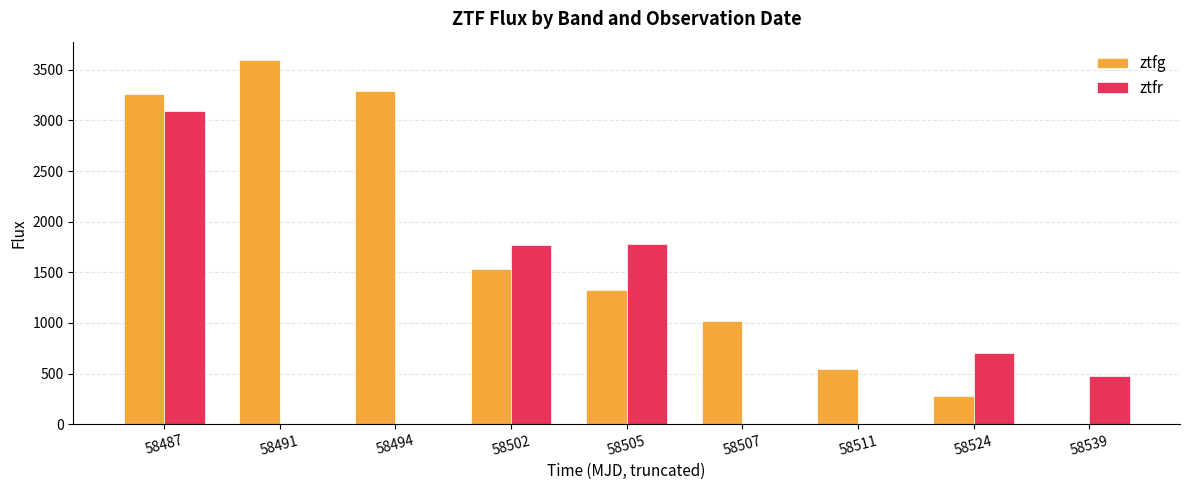

Which series has the widest spread of values?

ztfg